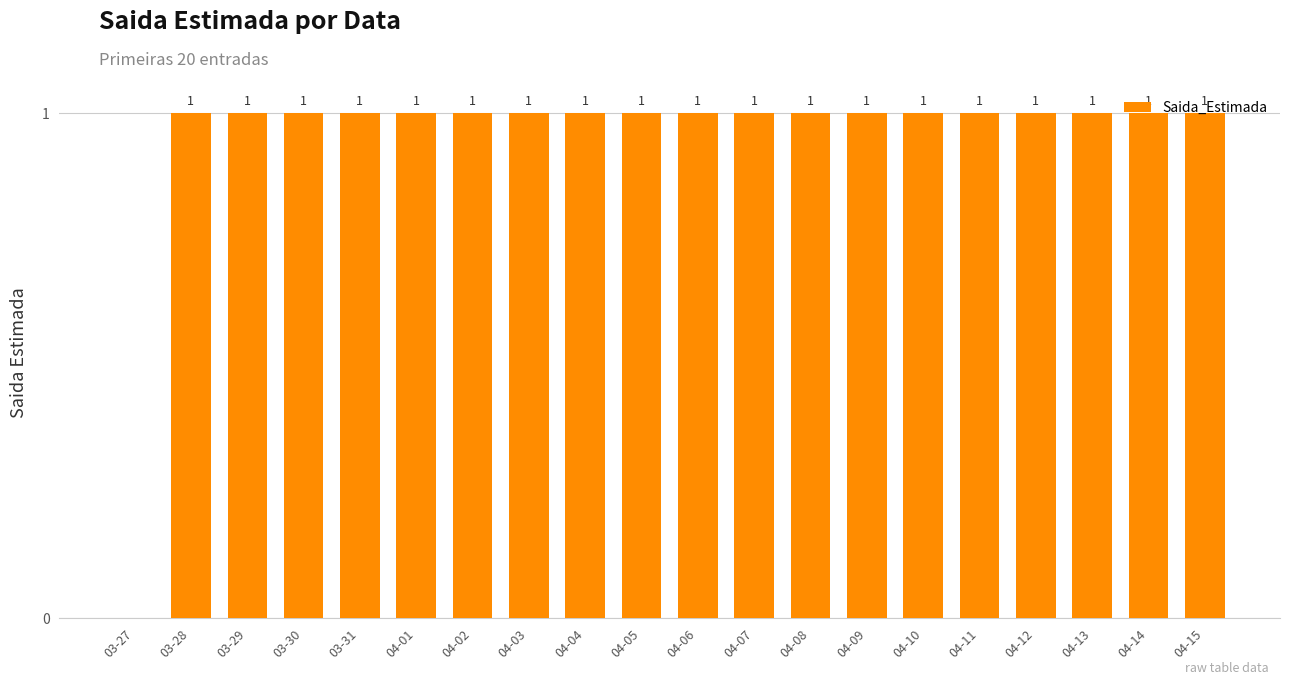

Reading left to right, transcribe all the data shown in this chart.

0	1	1	1	1	1	1	1	1	1	1	1	1	1	1	1	1	1	1	1